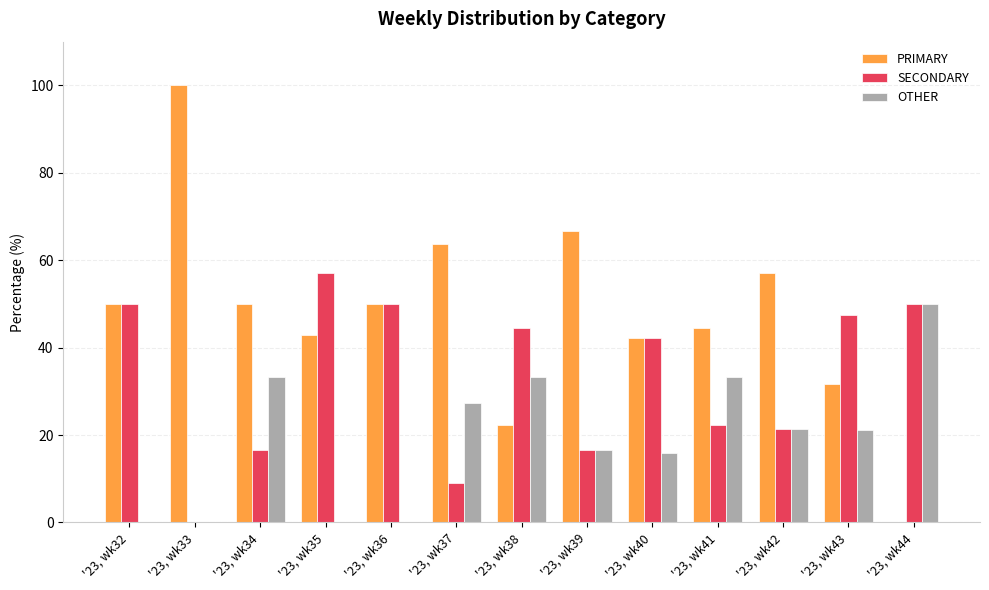

What is the total value across all series at '23, wk43?

100.0